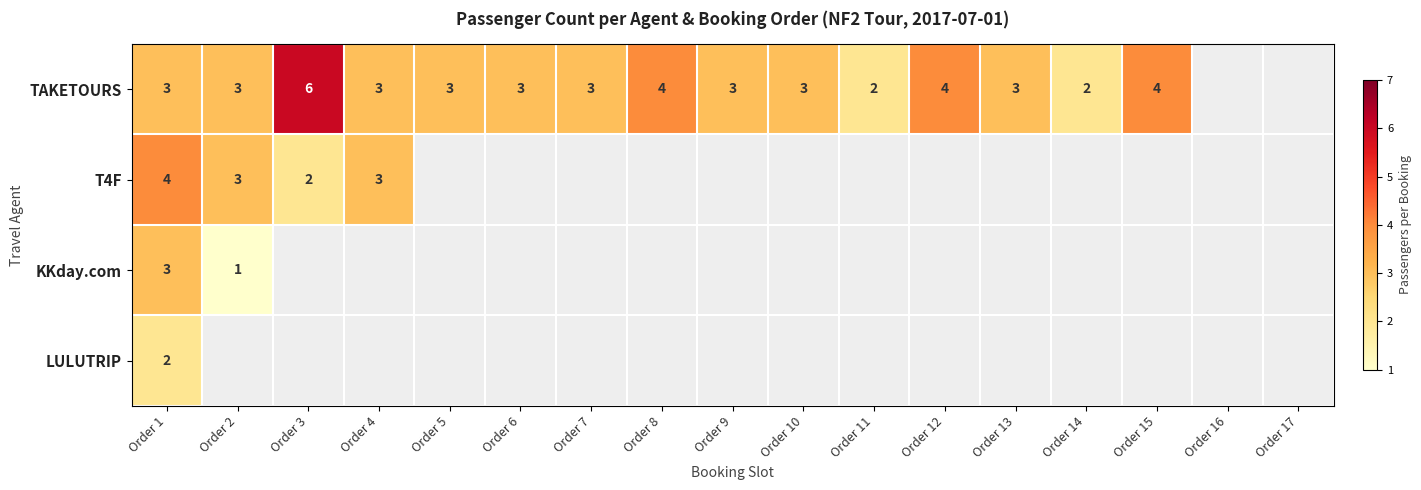

True or false: TAKETOURS has a value of 4 at Order 15.

True